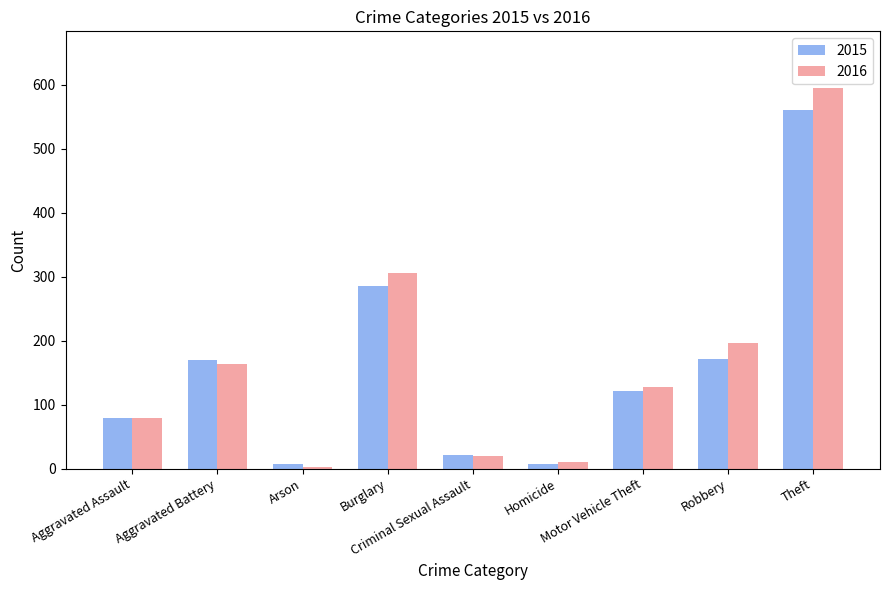

How many groups of bars are there?

9